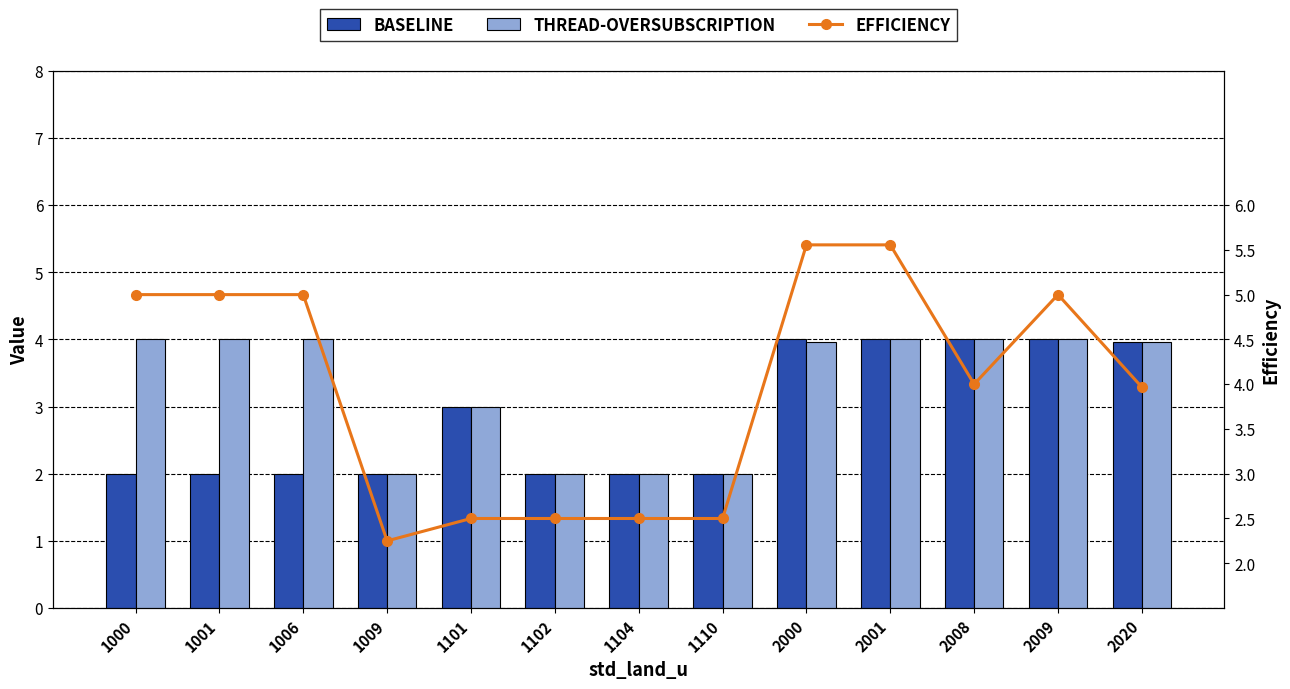

What value does the EFFICIENCY series have at 1006?

5.0